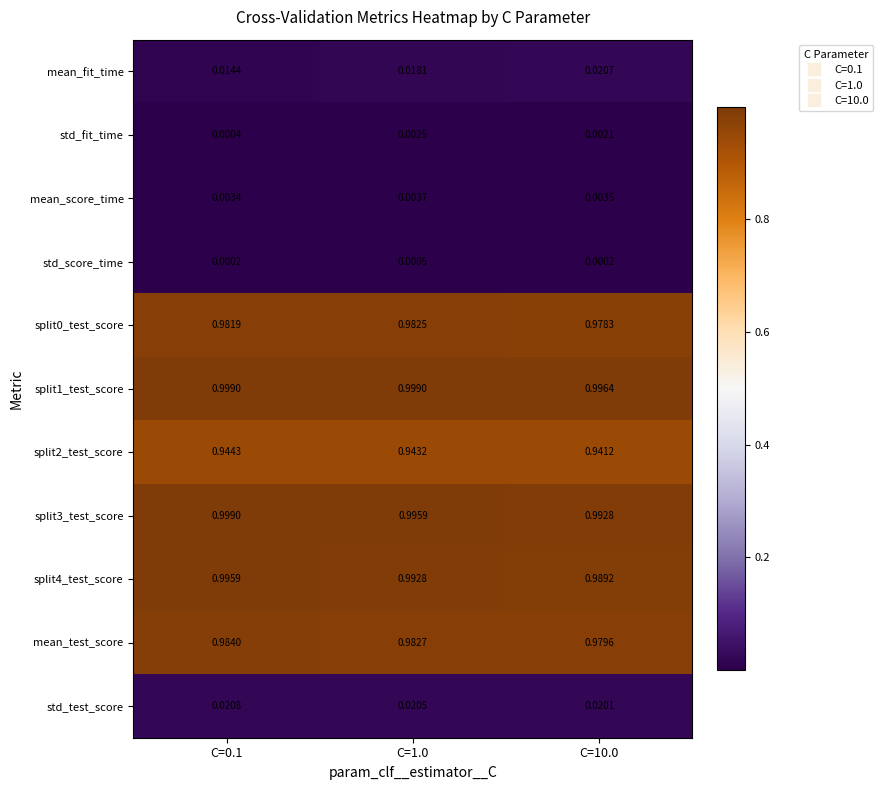

Is the value of split0_test_score at C=0.1 greater than the value of mean_score_time at C=0.1?

Yes